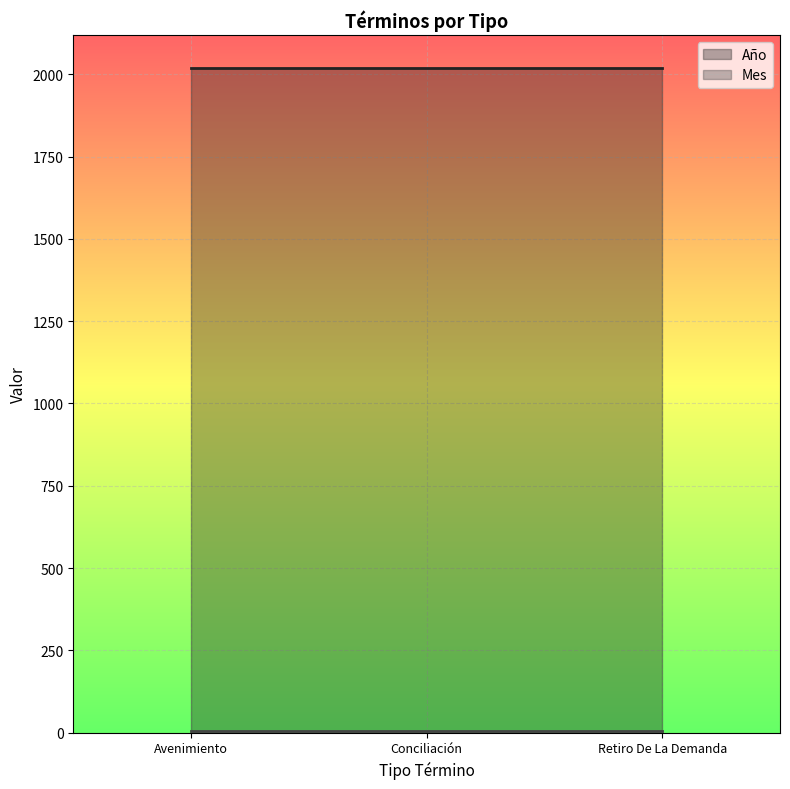

What is the label of the 3rd point from the left?

Retiro De La Demanda